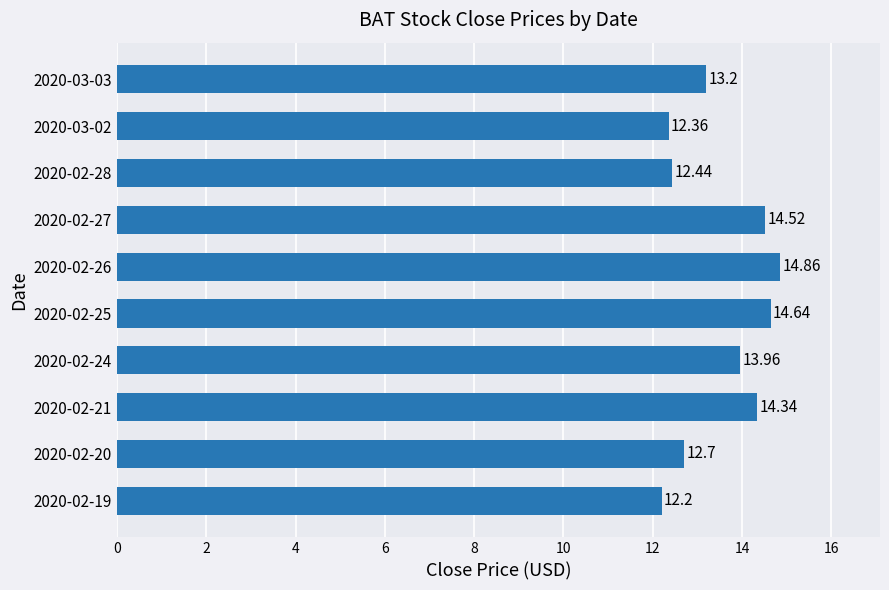

How many data points are less than 13?

4